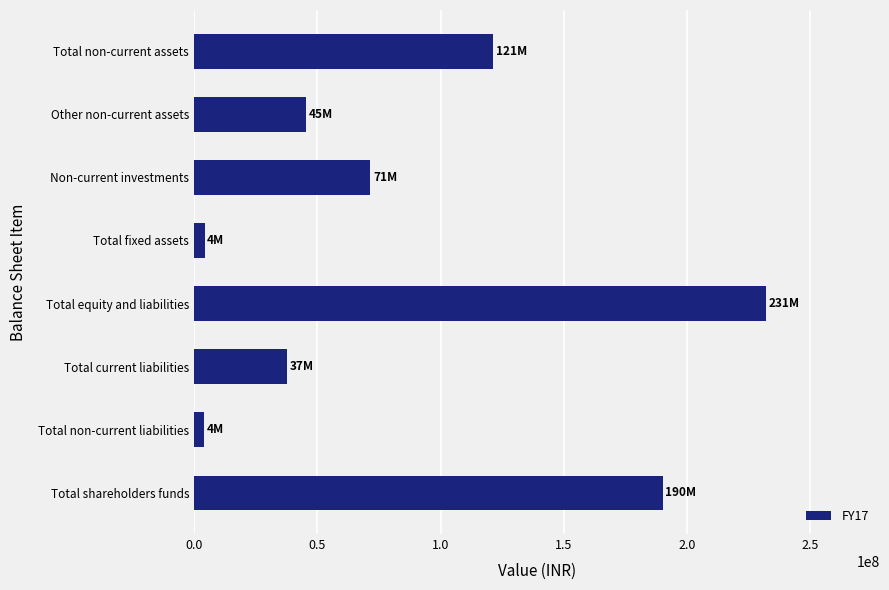

How many bars are there in total?

8